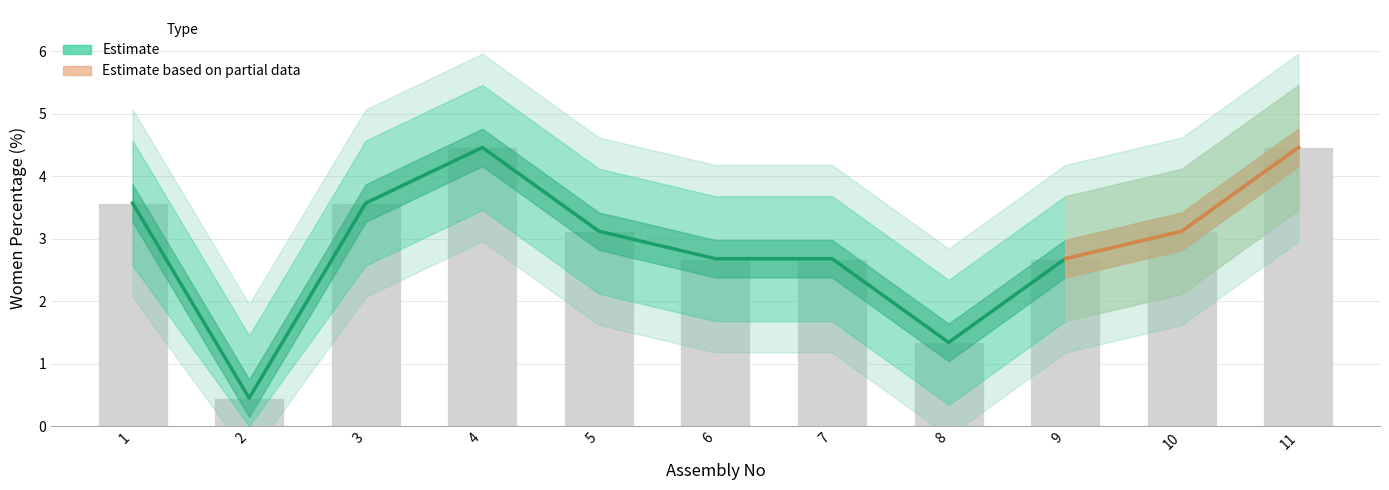

Is the value of Women_Percentage at 1 greater than the value of upper_band at 11?

No